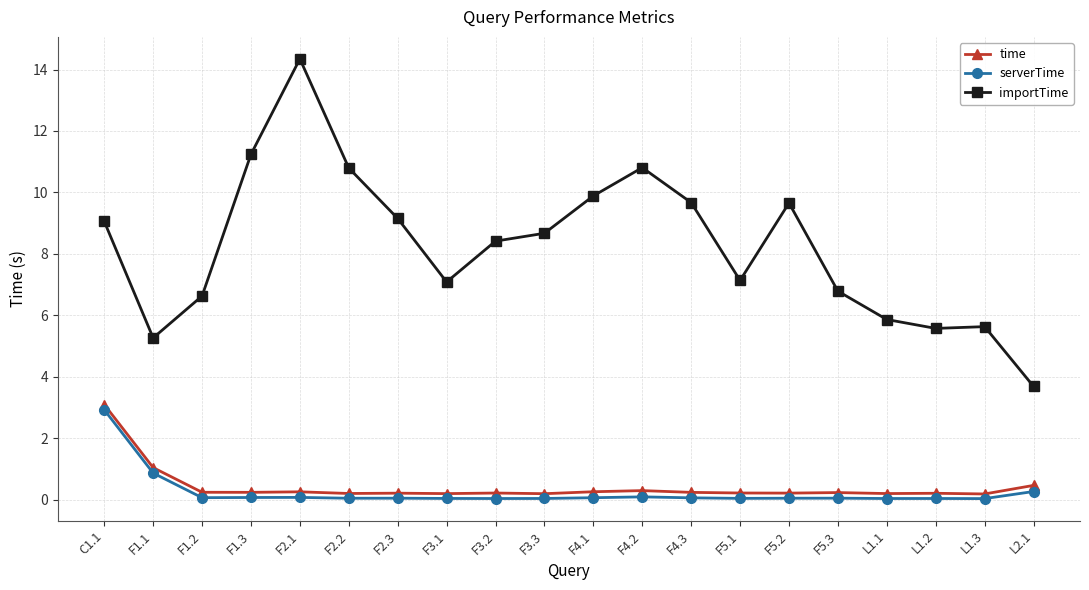

What is the sum of all time values?

8.4